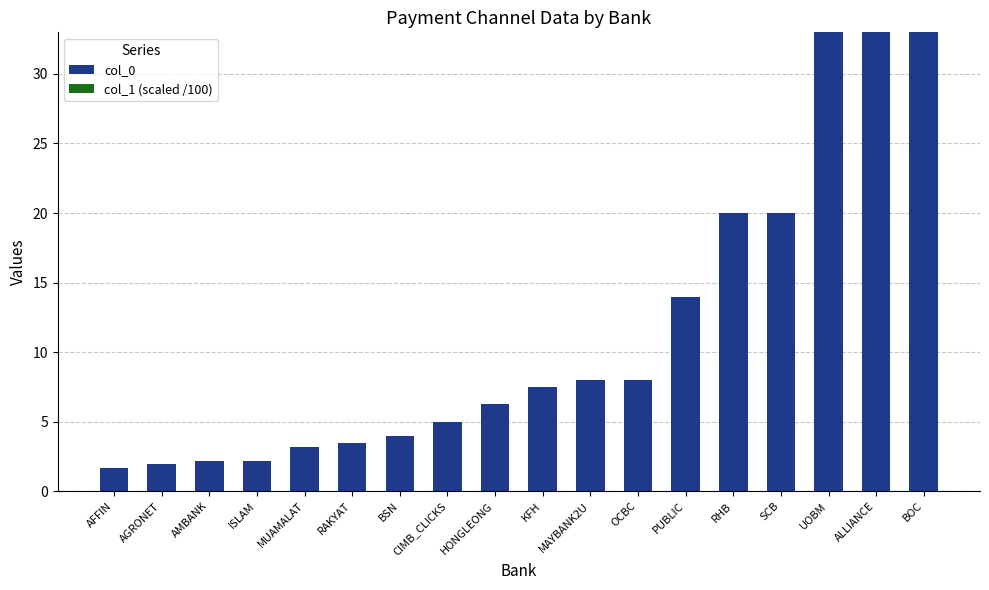

What is the label of the 14th bar from the left?

RHB